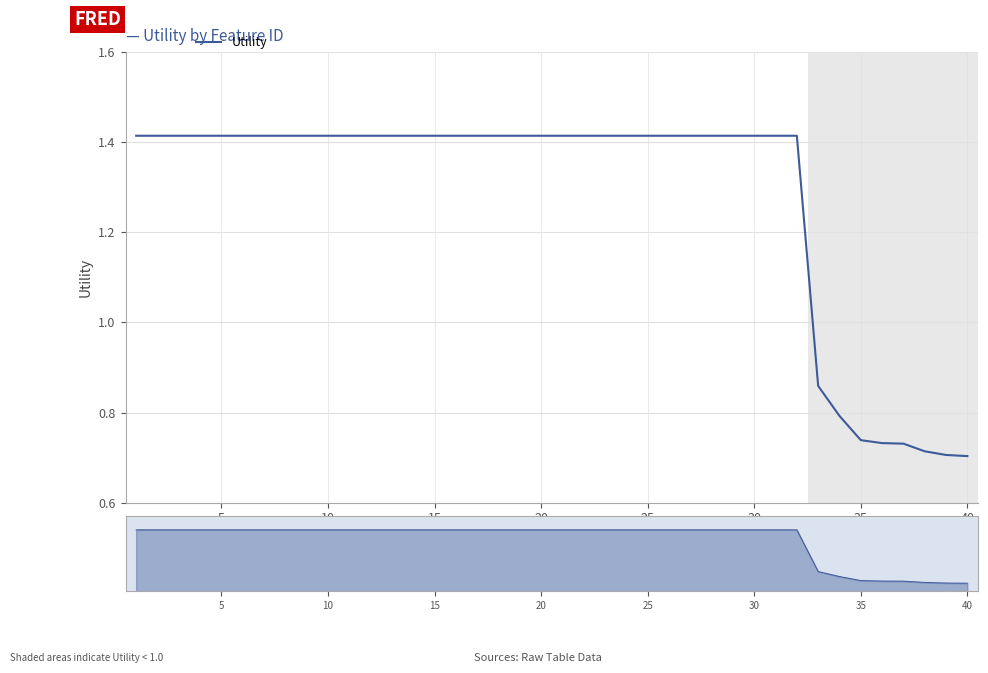

What is the minimum value shown in the chart?

0.7